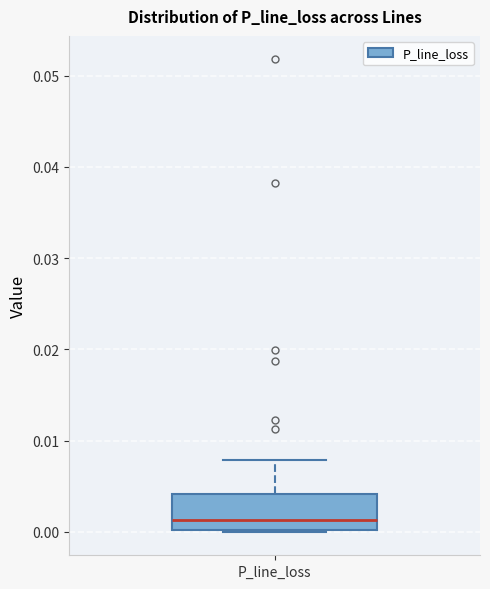

Transcribe this box plot: give where the median line is, the range the box spans, and where the two whiskers end, as read against the y-axis. The values are not printed on the chart, so give them approximately, as read against the axis.

median 0.001, box 0.000 to 0.004, whiskers 0.000 to 0.008